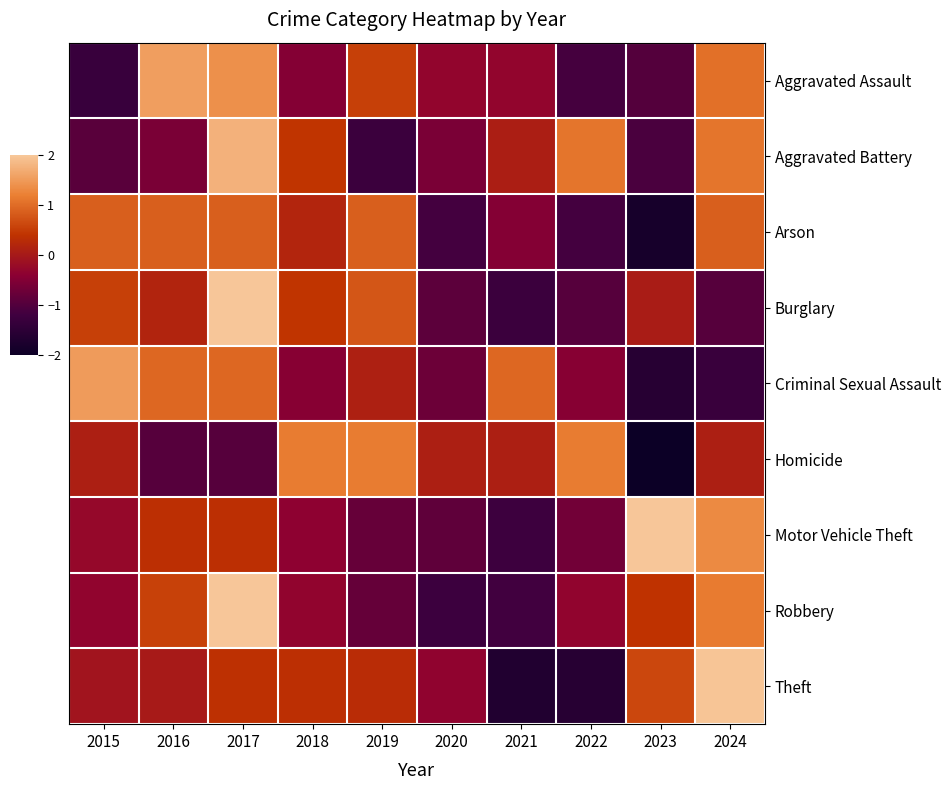

Reading left to right, what are all the values shown in this chart?

Aggravated Assault: 2015=-1.3	2016=1.5	2017=1.4	2018=-0.5	2019=0.5	2020=-0.3	2021=-0.3	2022=-1.1	2023=-1.0	2024=1.0
Aggravated Battery: 2015=-0.9	2016=-0.6	2017=1.8	2018=0.4	2019=-1.3	2020=-0.6	2021=0.1	2022=1.1	2023=-1.1	2024=1.1
Arson: 2015=0.9	2016=0.9	2017=0.9	2018=0.2	2019=0.9	2020=-1.1	2021=-0.5	2022=-1.1	2023=-1.8	2024=0.9
Burglary: 2015=0.5	2016=0.2	2017=2.2	2018=0.4	2019=0.8	2020=-0.9	2021=-1.3	2022=-1.0	2023=0.1	2024=-1.0
Criminal Sexual Assault: 2015=1.5	2016=0.9	2017=0.9	2018=-0.4	2019=0.1	2020=-0.7	2021=0.9	2022=-0.4	2023=-1.6	2024=-1.3
Homicide: 2015=0.1	2016=-1.0	2017=-1.0	2018=1.2	2019=1.2	2020=0.1	2021=0.1	2022=1.2	2023=-2.0	2024=0.1
Motor Vehicle Theft: 2015=-0.3	2016=0.4	2017=0.4	2018=-0.4	2019=-0.8	2020=-0.9	2021=-1.2	2022=-0.7	2023=2.1	2024=1.3
Robbery: 2015=-0.3	2016=0.6	2017=2.1	2018=-0.3	2019=-0.8	2020=-1.2	2021=-1.2	2022=-0.3	2023=0.4	2024=1.2
Theft: 2015=-0.1	2016=0.0	2017=0.4	2018=0.4	2019=0.3	2020=-0.3	2021=-1.7	2022=-1.6	2023=0.6	2024=2.0